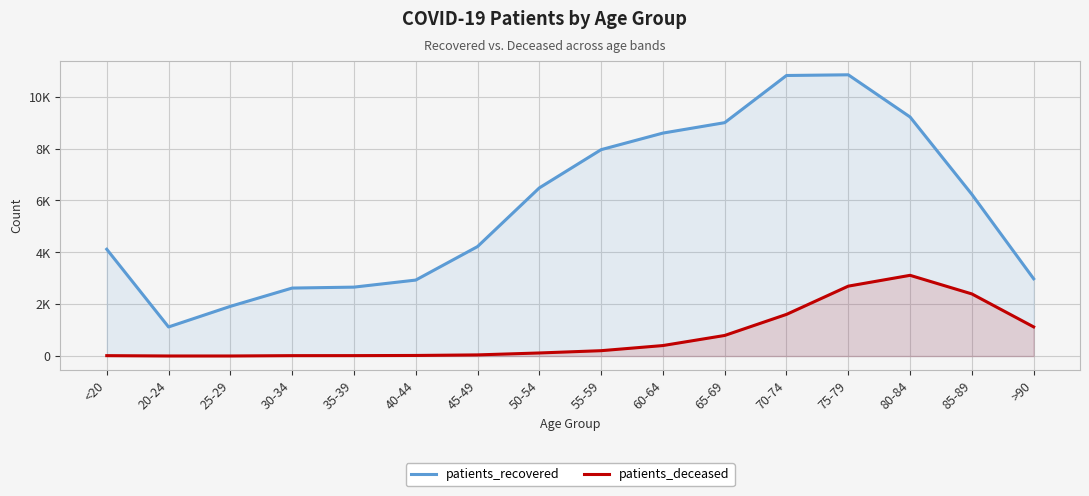

What is the approximate value of patients_recovered at 40-44, to the nearest 50?

2950